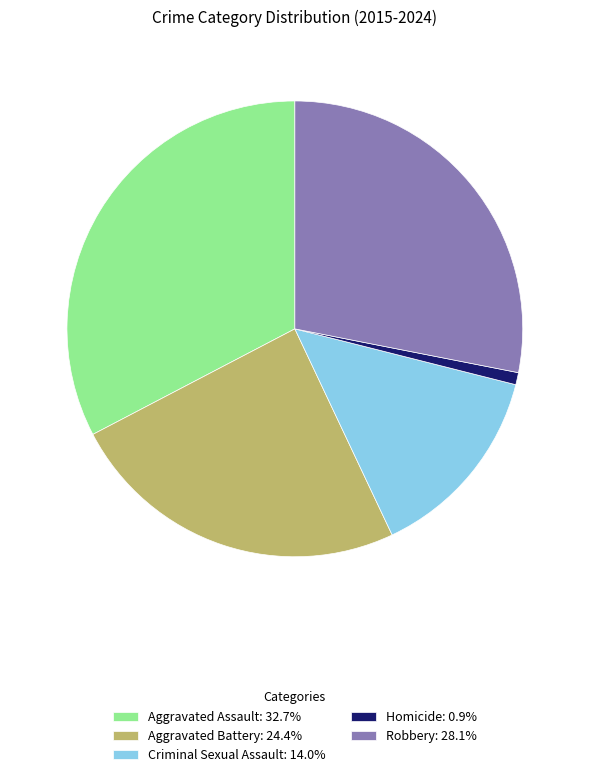

Do Robbery: 28.1% and Aggravated Battery: 24.4% together represent more than half of the pie?

Yes